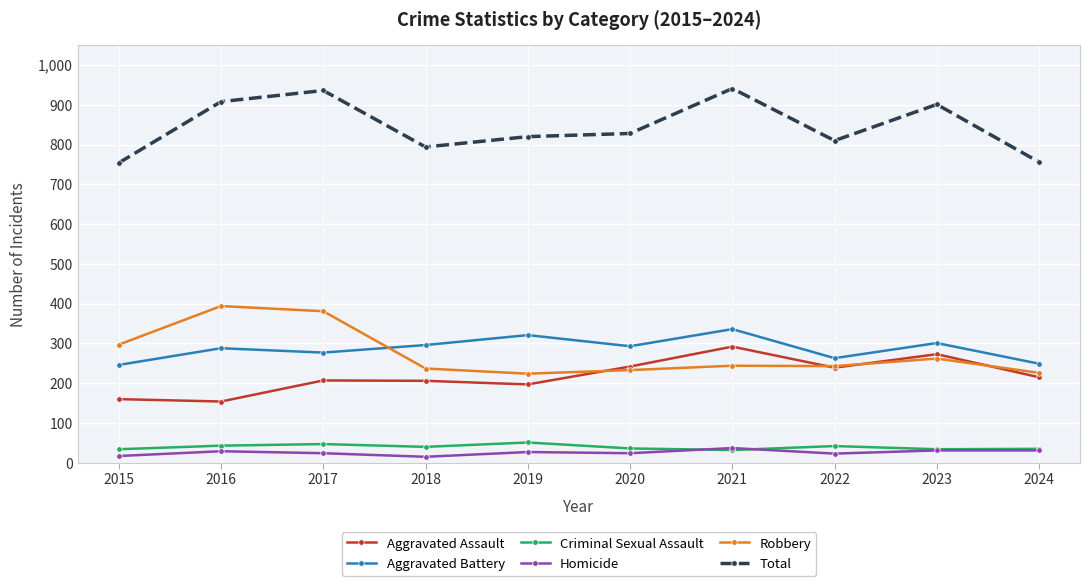

What value does the Homicide series have at 2021, to the nearest 10?

40